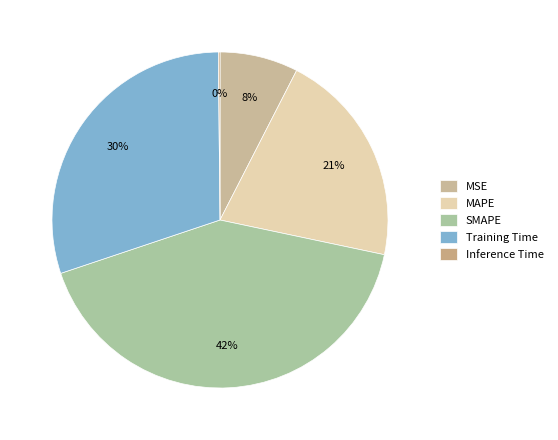

How many slices are in this pie chart?

5